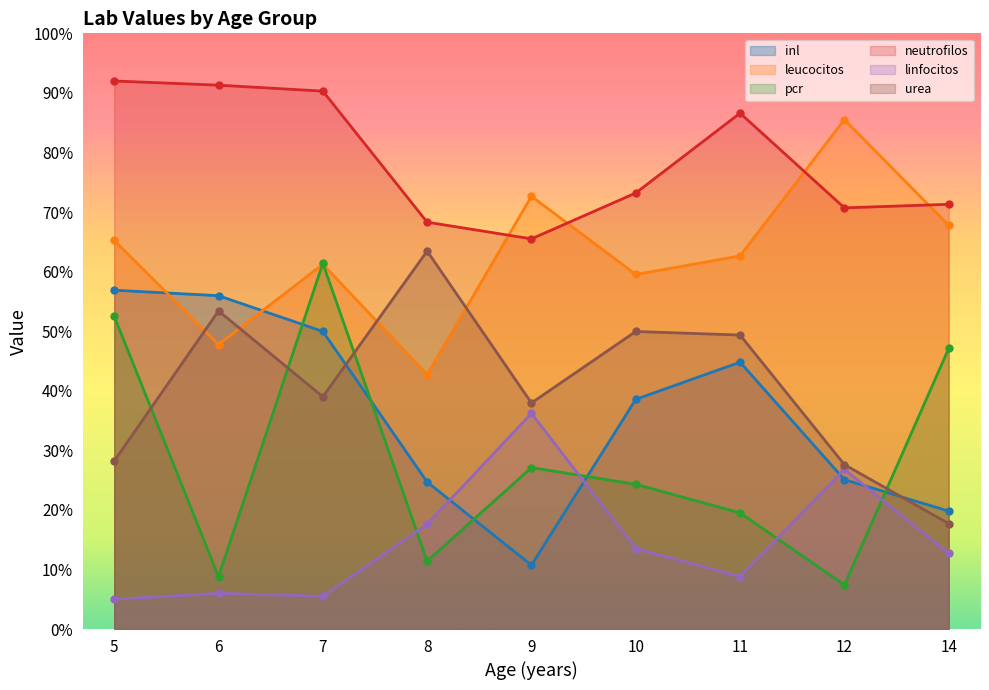

Is it true that linfocitos equals 17.6 at 8?

True